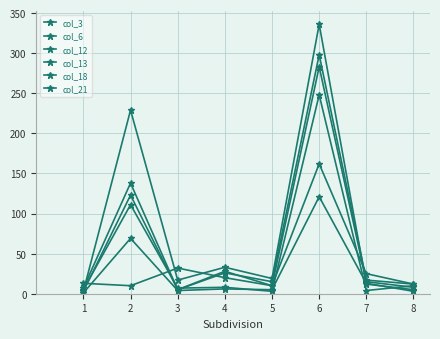

Does the chart have visible grid lines?

Yes